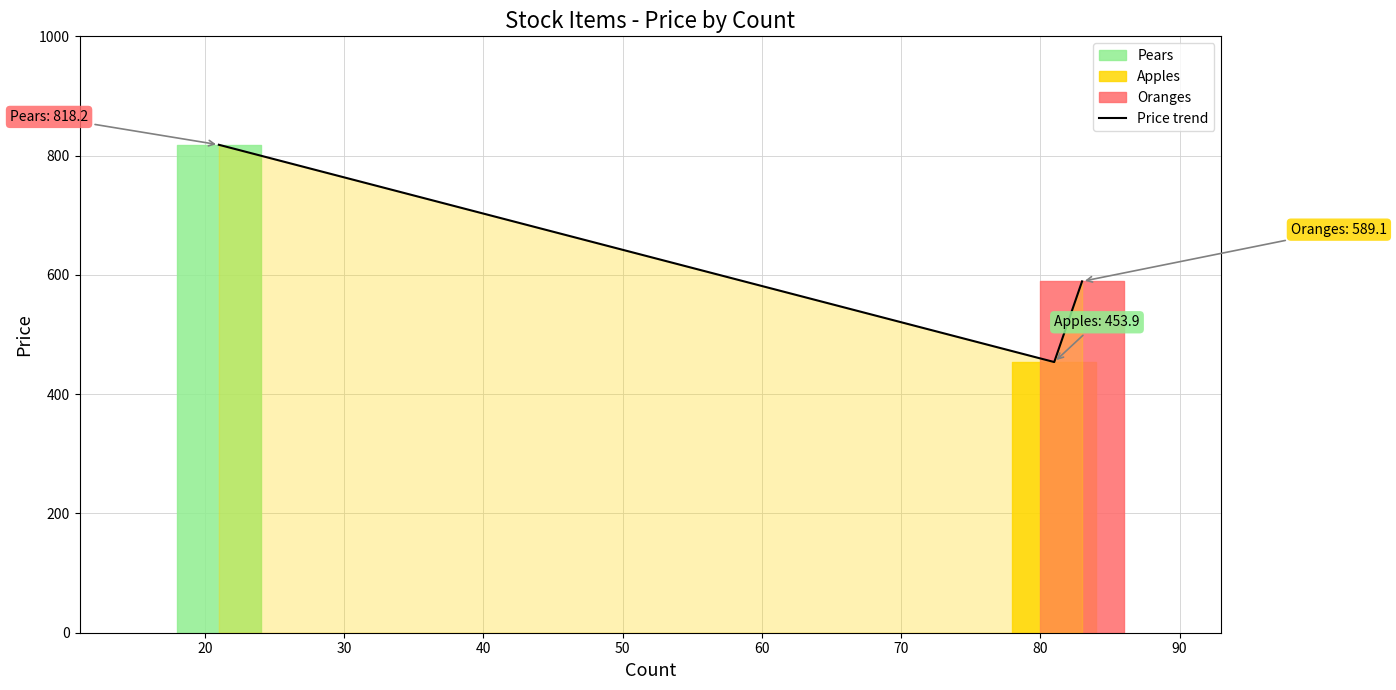

Reading left to right, transcribe all the data shown in this chart.

818.2	453.9	589.1